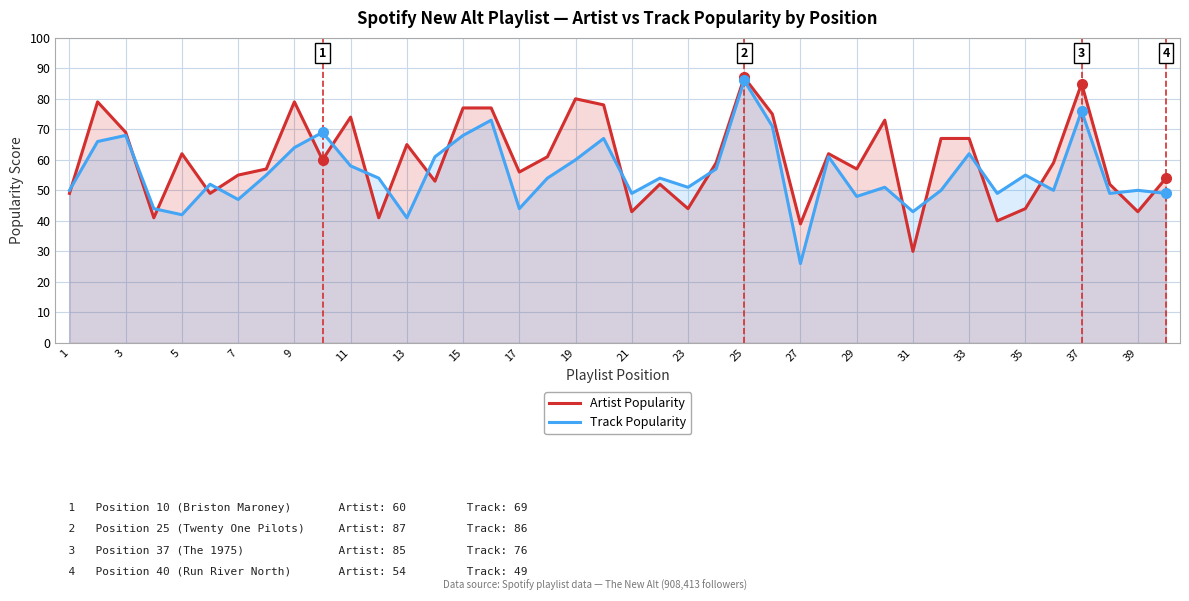

What is the minimum value for Artist Popularity?

30